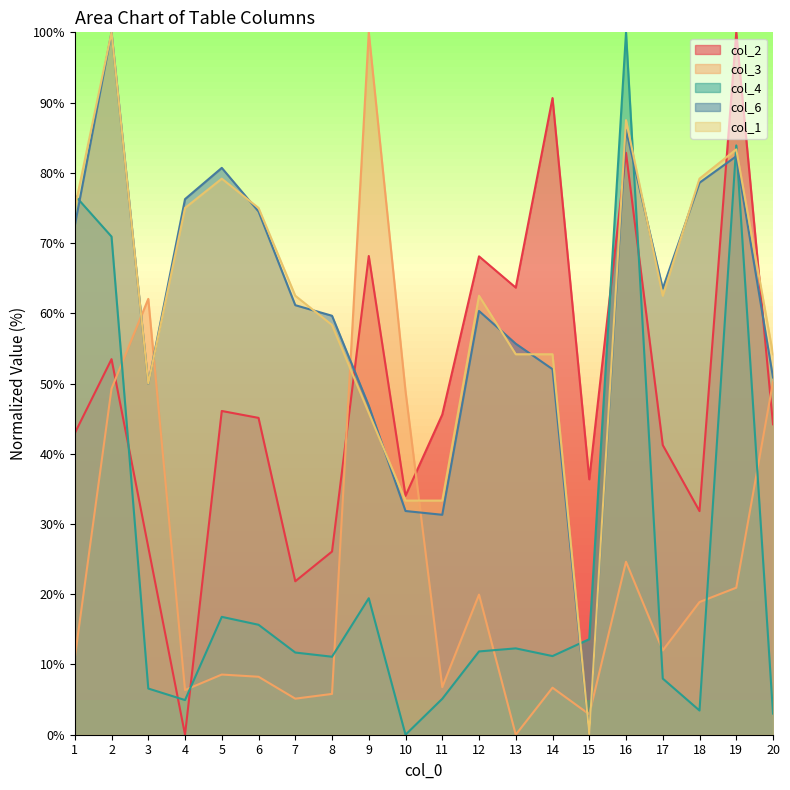

What is the approximate value of col_1 at 14?

54.2